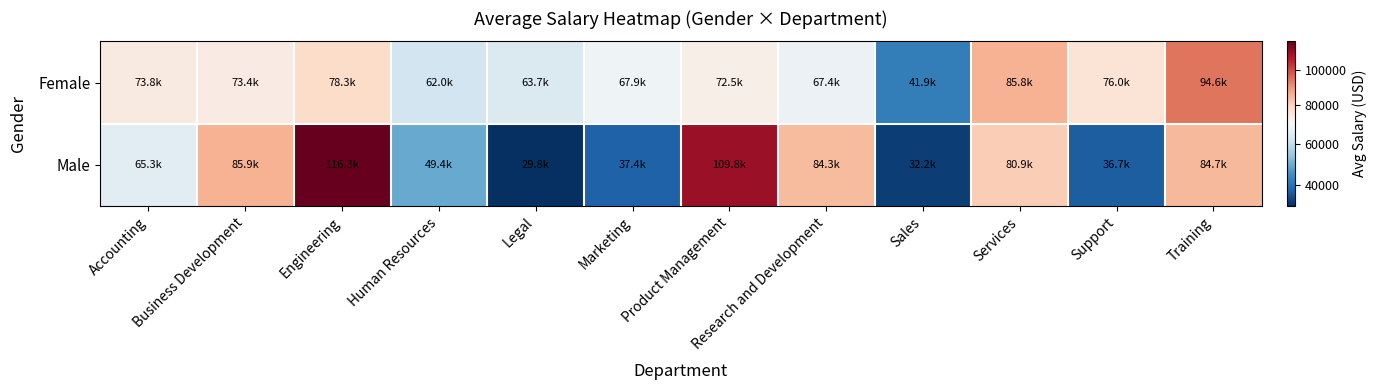

At which category is the sum across all series the highest?

Engineering